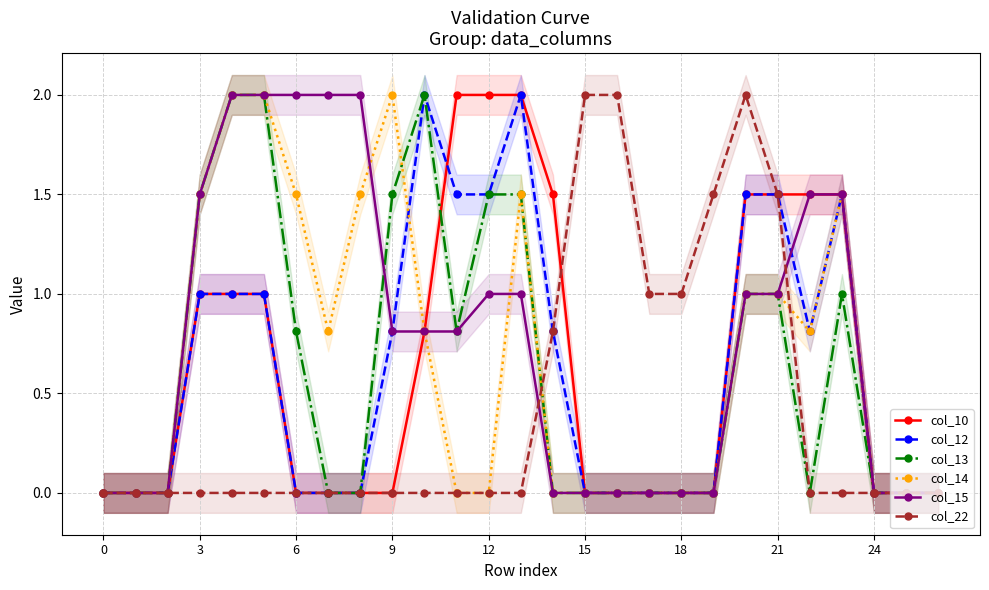

Is it true that col_22 equals 2.4 at 21?

False